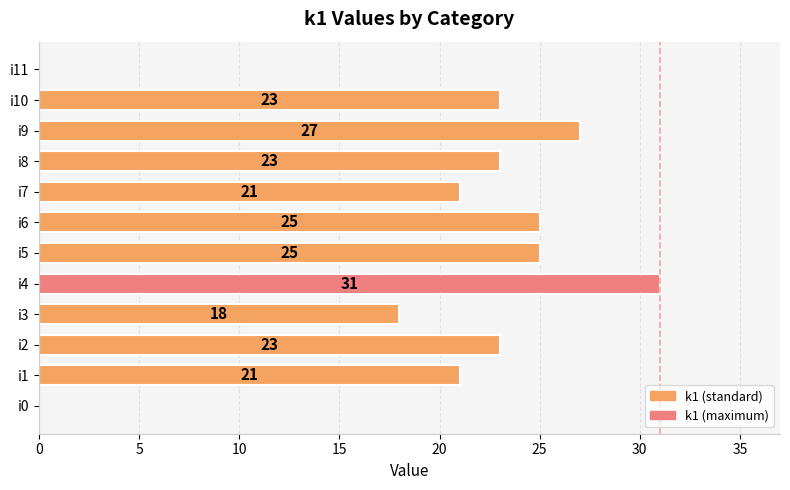

What is the sum of the values at i4 and i5?

56